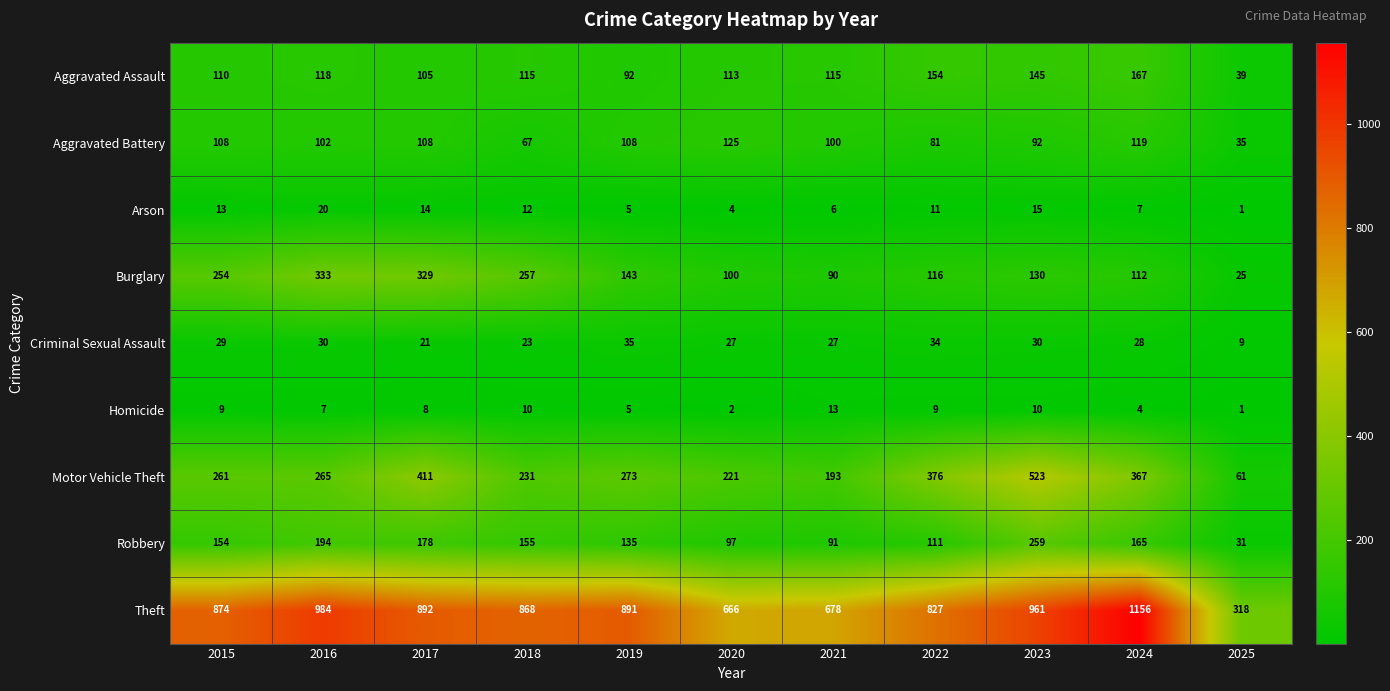

What is the difference between the highest and lowest values at 2020?

664